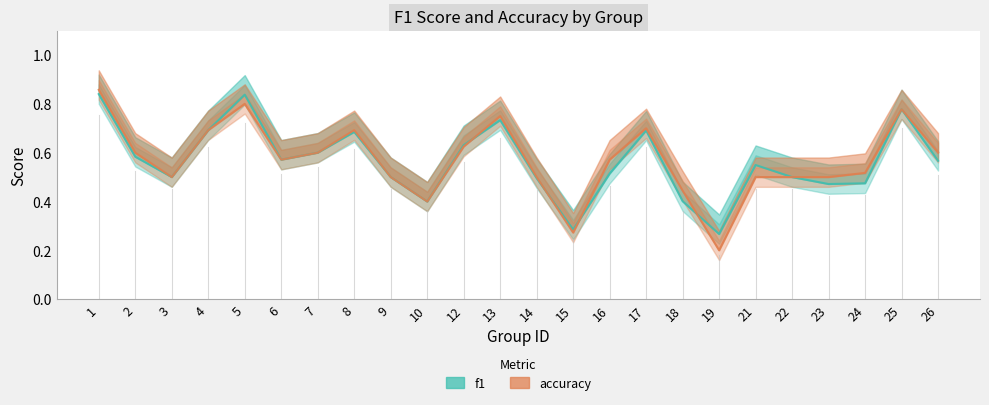

At which label does f1 reach its peak?

1